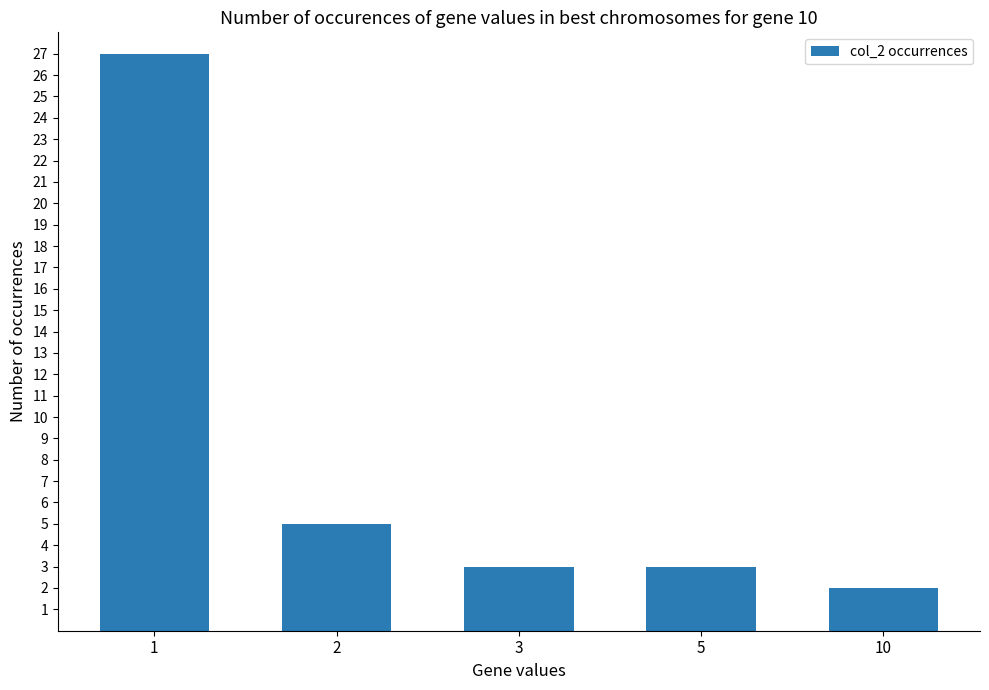

How many bars are there in total?

5